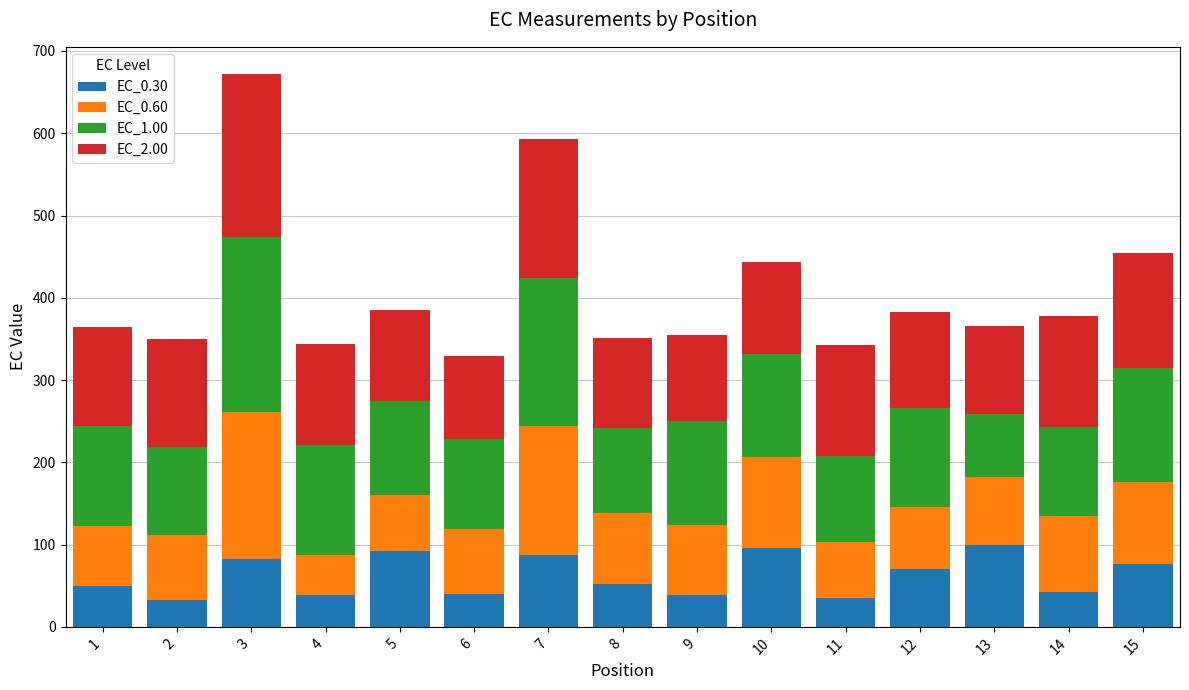

What is the minimum value for EC_0.30?

32.2